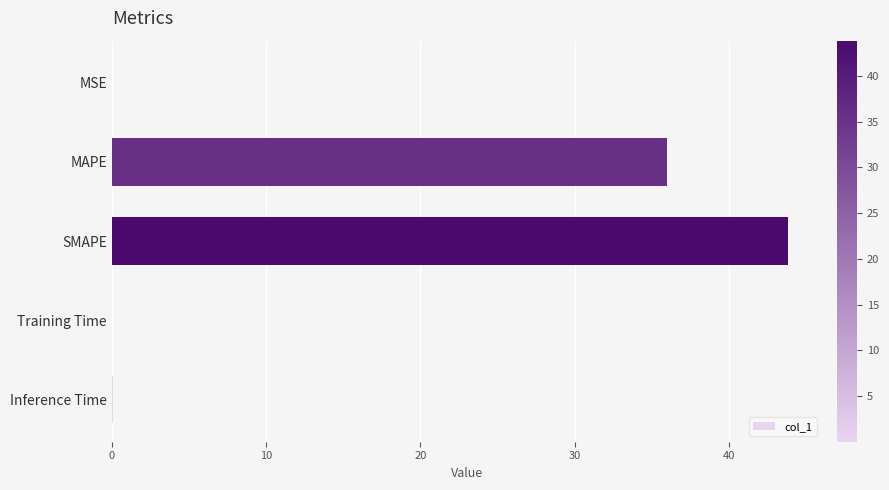

What is the average value?

16.0